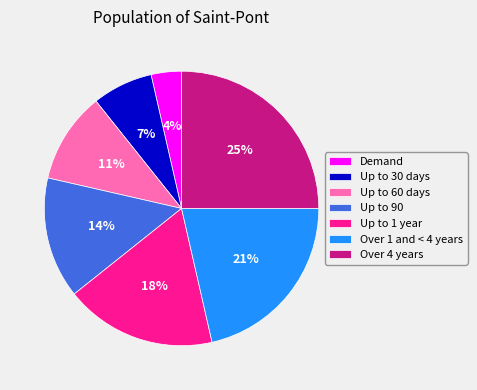

What percentage is the Over 4 years slice, to the nearest percent?

25%